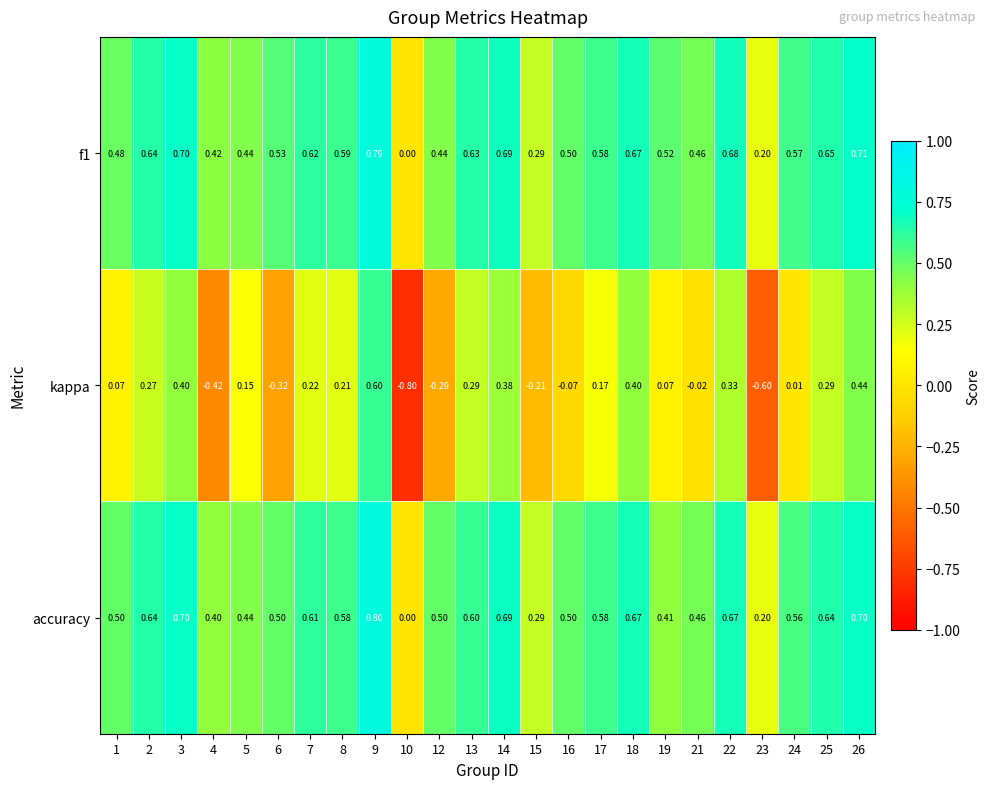

List the series in order of their peak value, highest first.

accuracy, f1, kappa